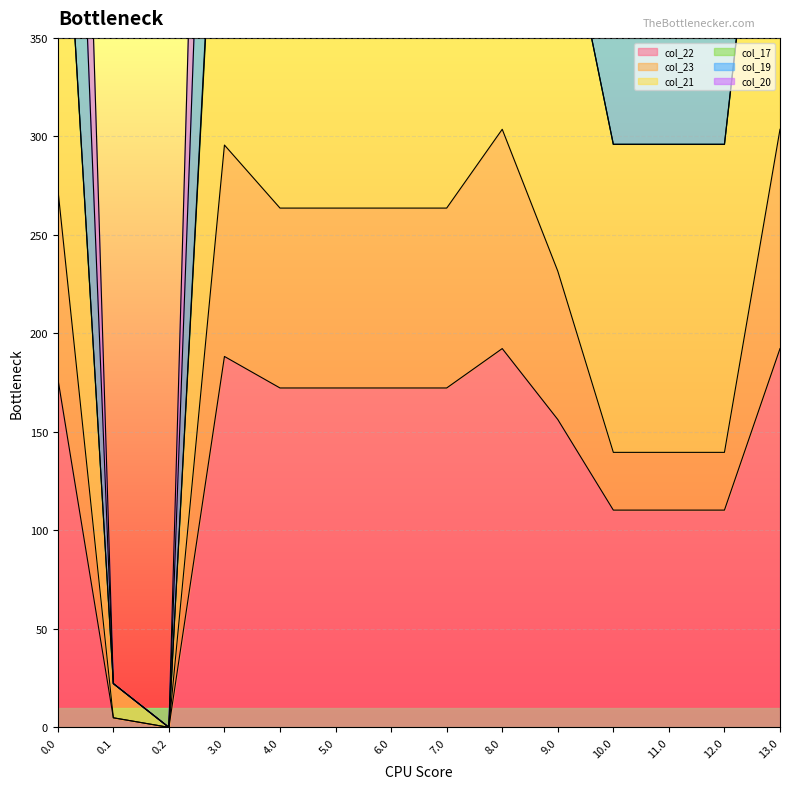

At how many categories does at least one series exceed 566?

12